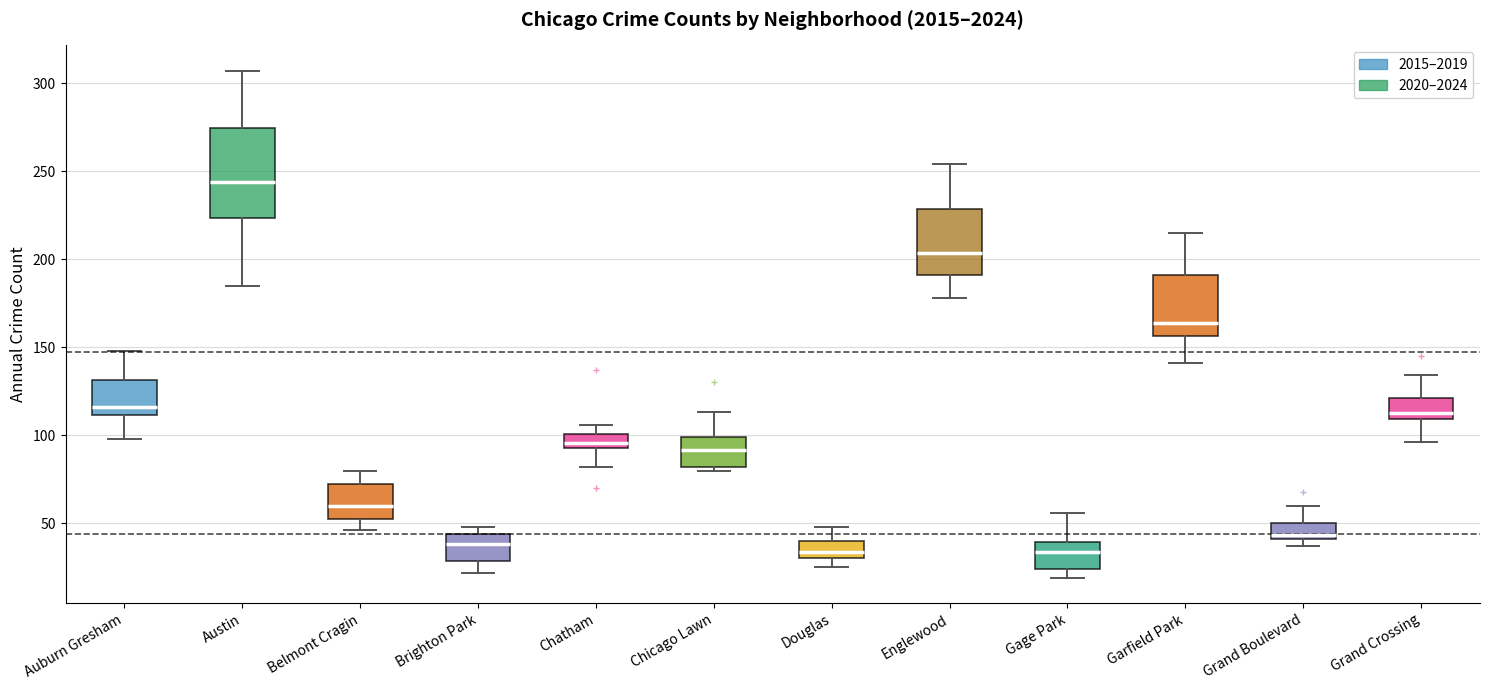

Where does the lower whisker of the box for Auburn Gresham end on the y-axis? The values are not printed on the chart, so give them approximately, as read against the axis.

100